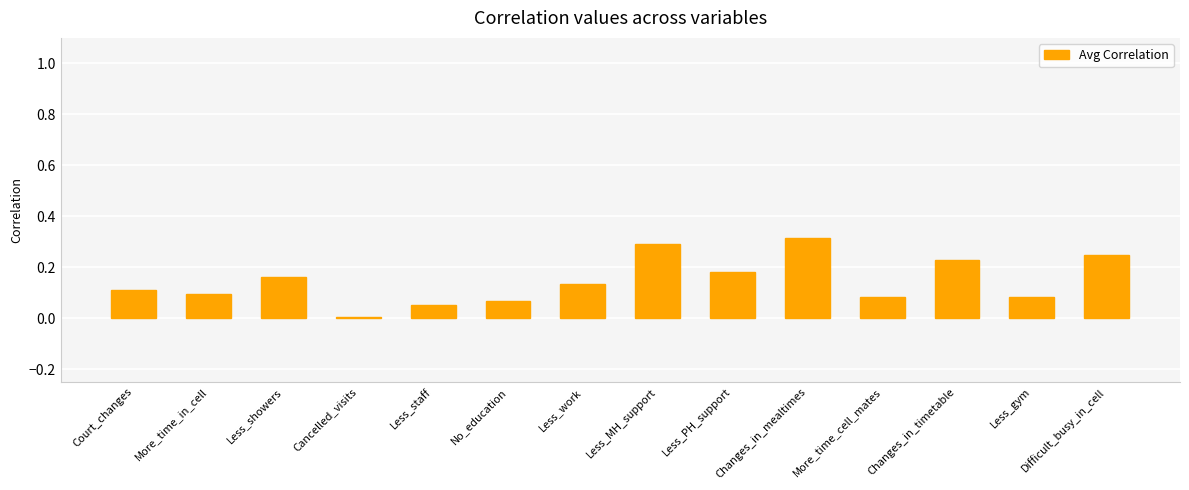

Does the chart contain stacked bars?

No